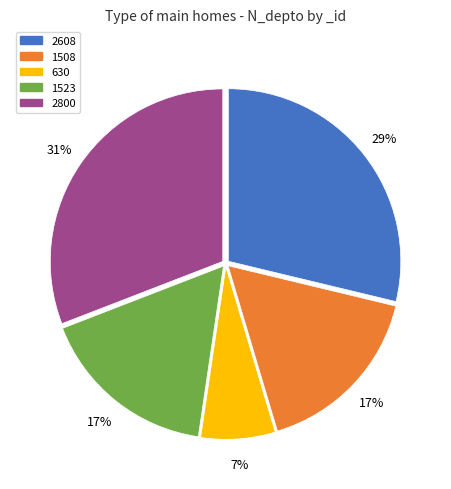

True or false: 630 accounts for 7% of the total.

True